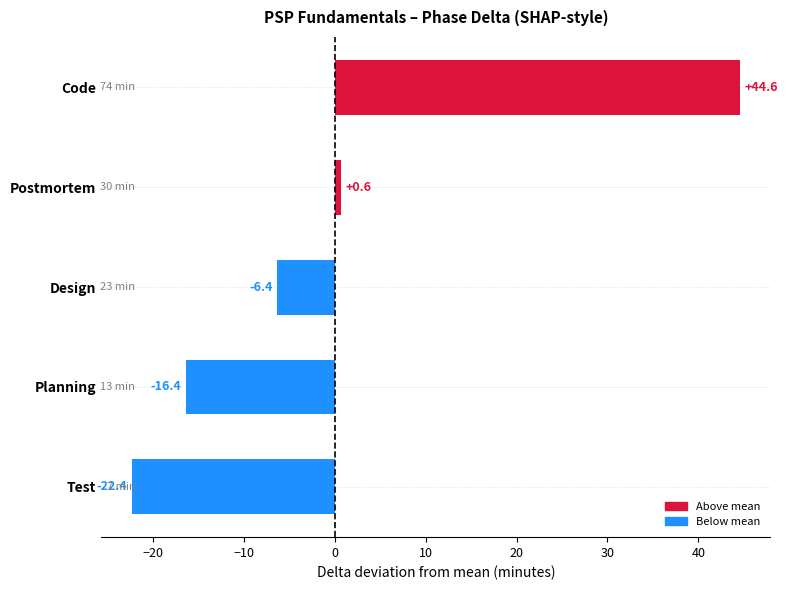

Reading bottom to top, list all the values displayed in this chart.

-22.4	-16.4	-6.4	0.6	44.6